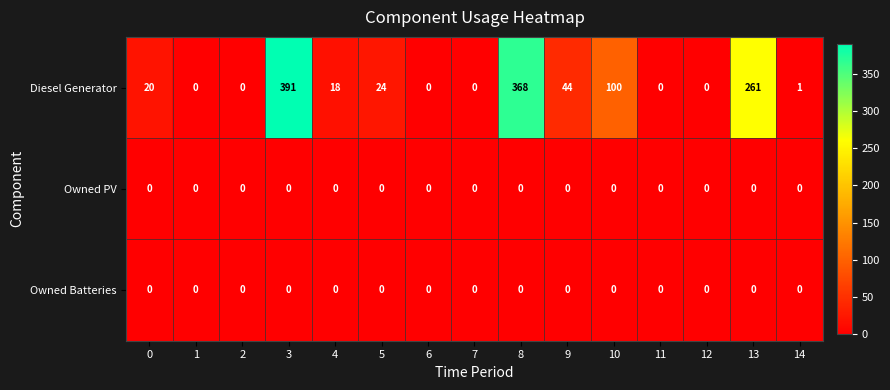

Which series has the largest total across all categories?

Diesel Generator